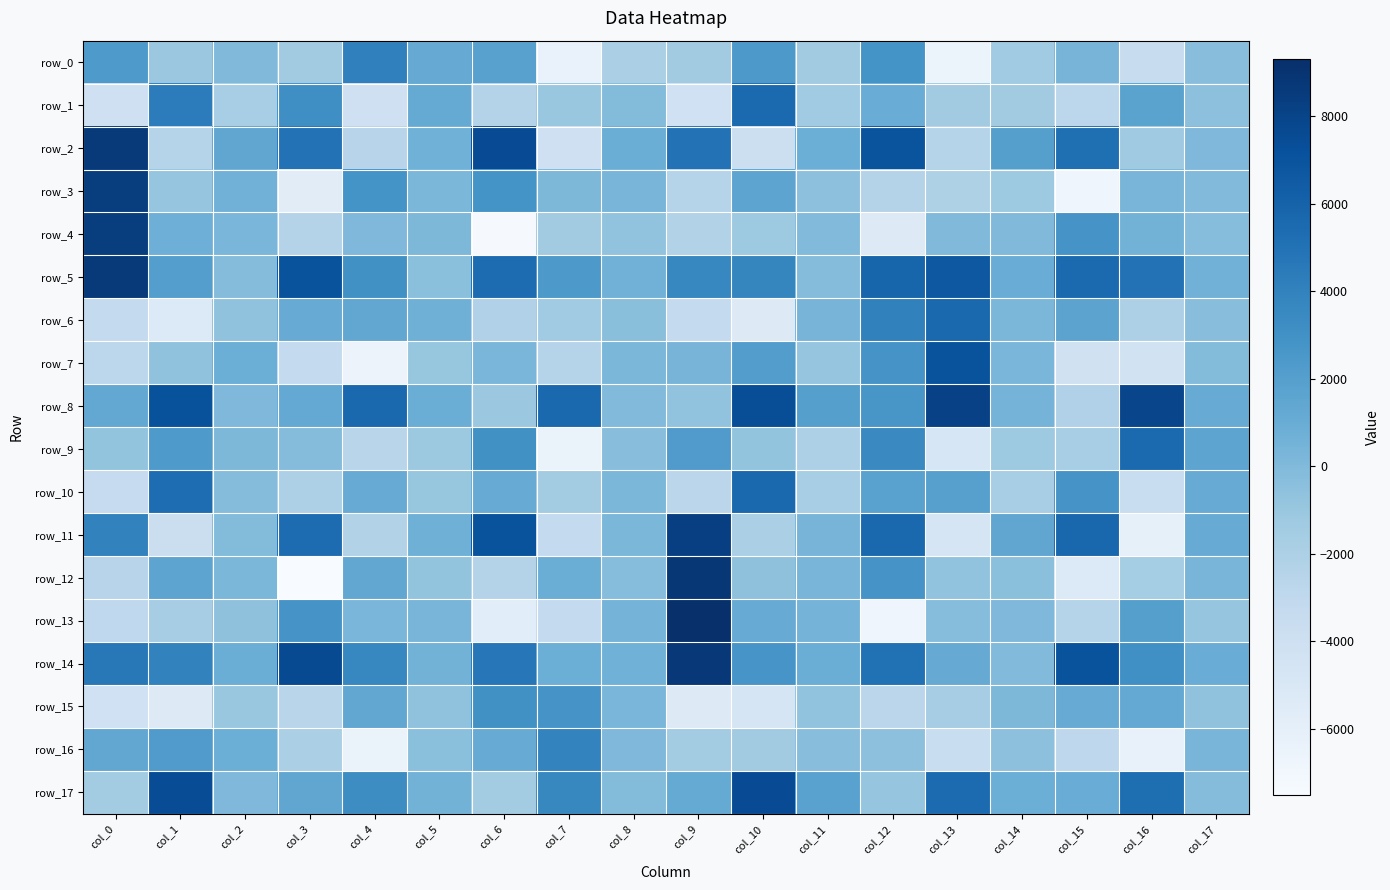

What is the sum of the row_8 values at col_16 and col_0?

9179.7